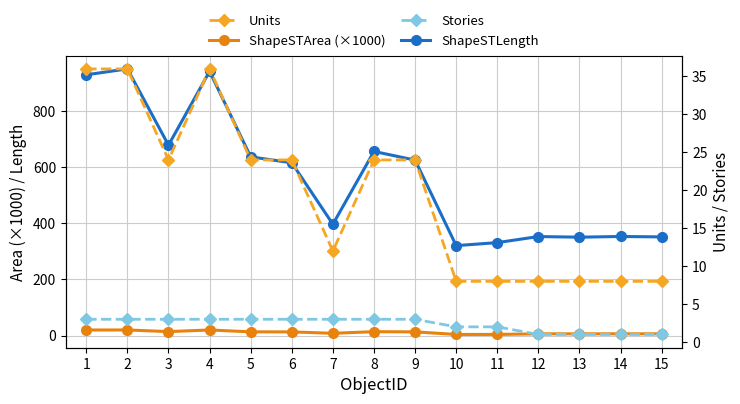

In Units, how many points are lower than both neighbors (excluding endpoints)?

2